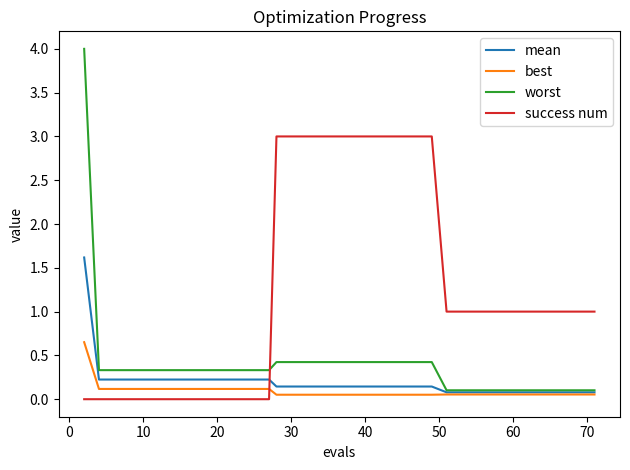

After their last crossing, which series has the higher values: mean or success num?

success num